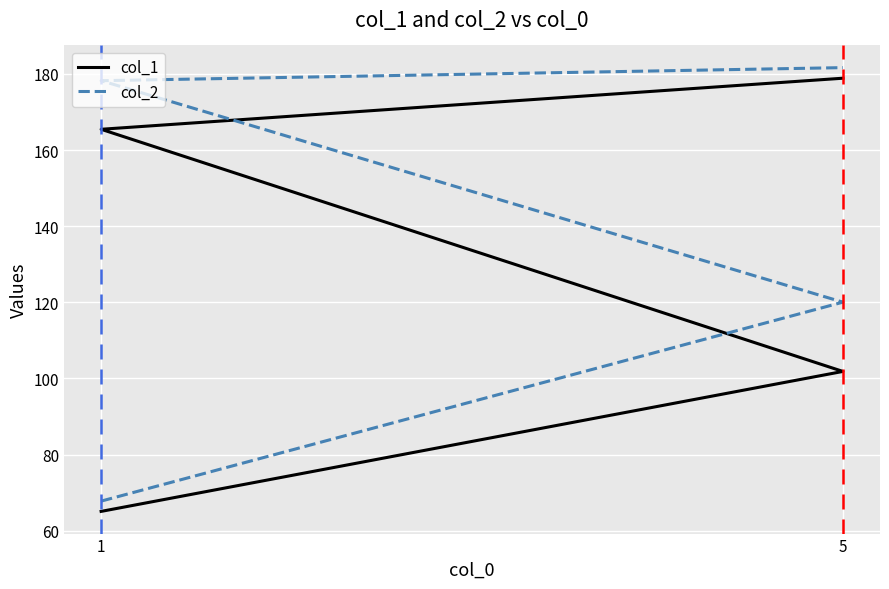

What is the average value of the col_1 series?

127.8